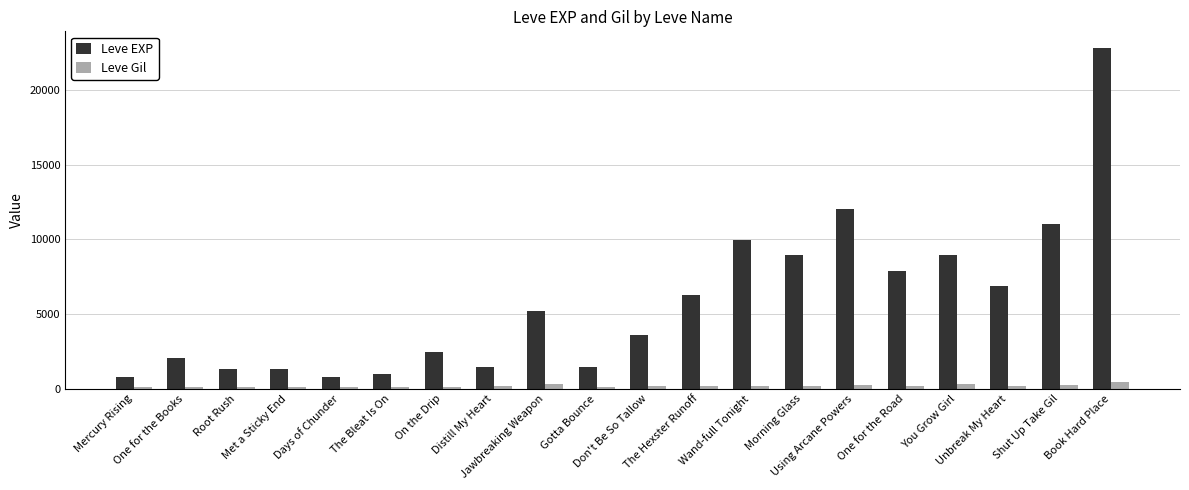

What is the value of the Leve EXP bar at the 17th from the left?

8930